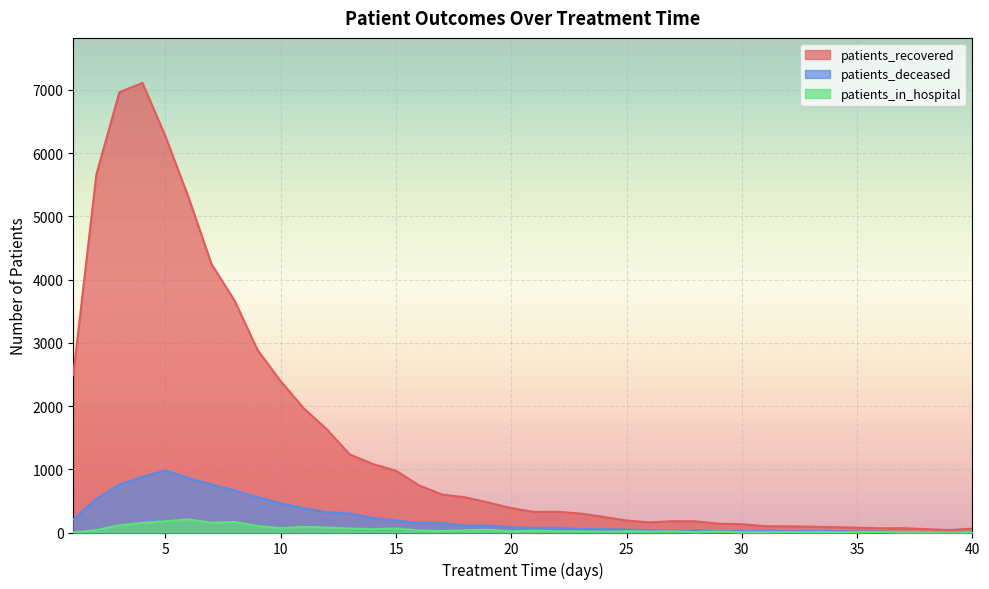

What is the total value across all series at 30?

155